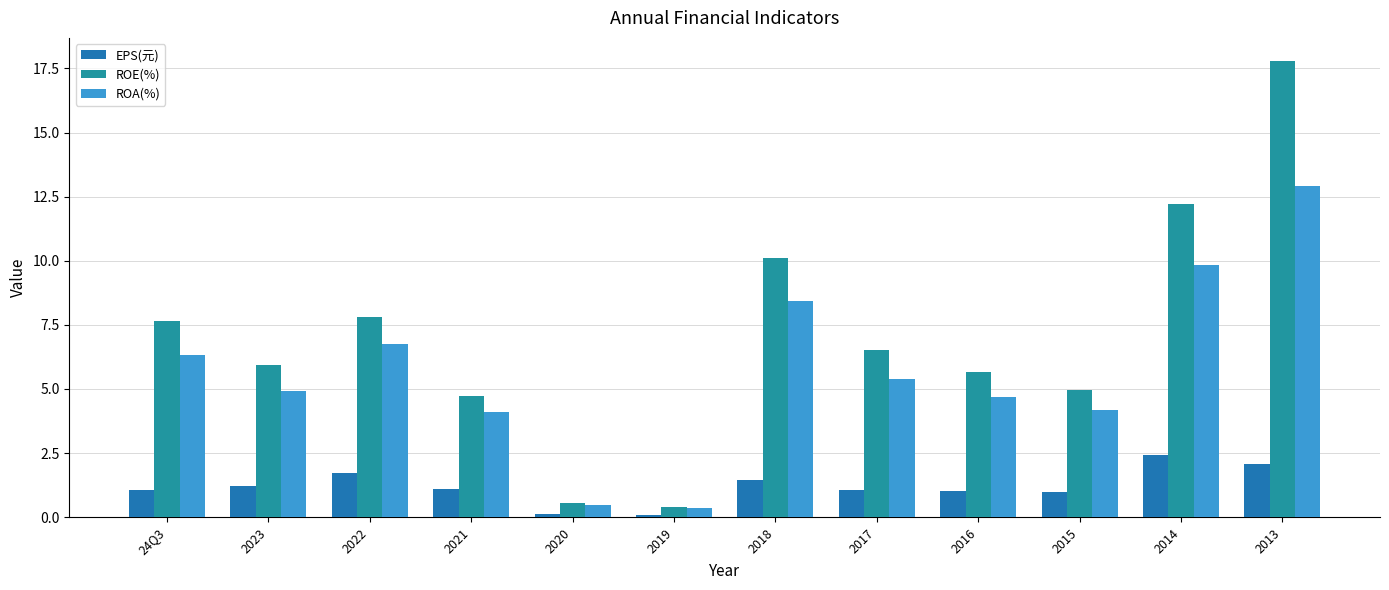

Count the number of data series in this chart.

3